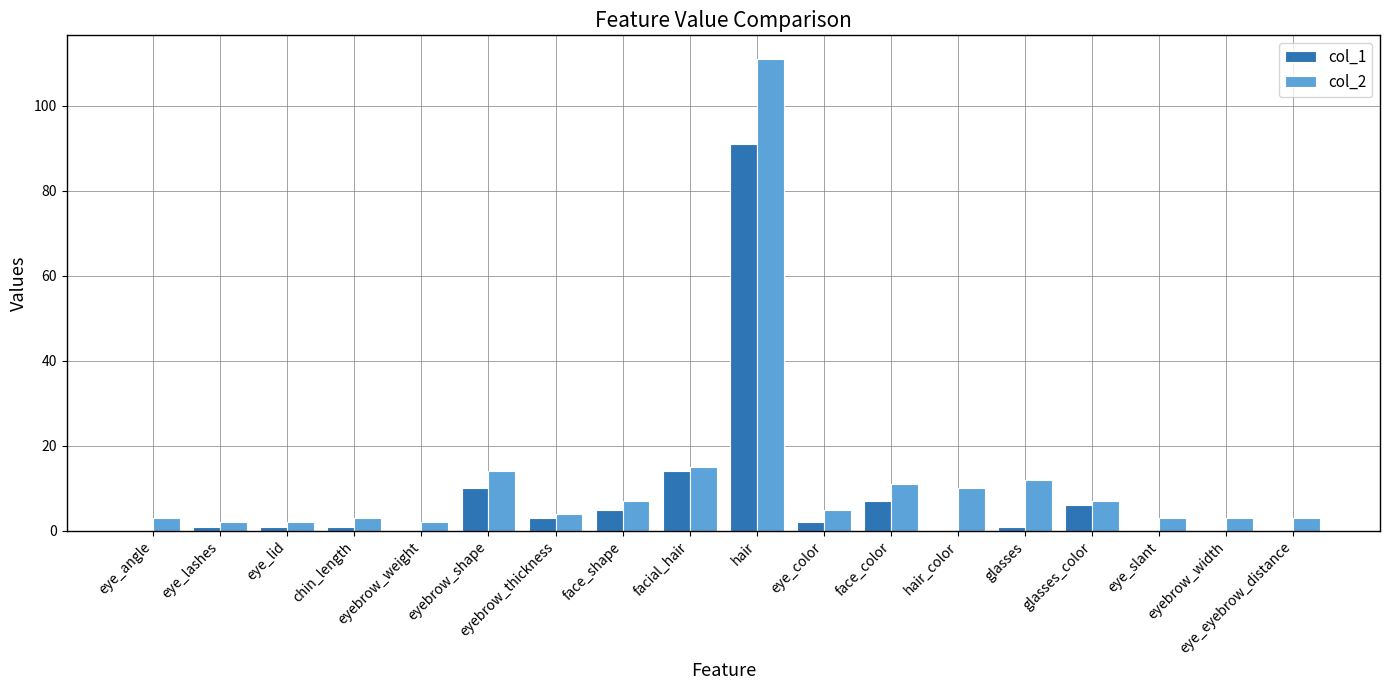

What are all the series names shown in the legend?

col_1, col_2